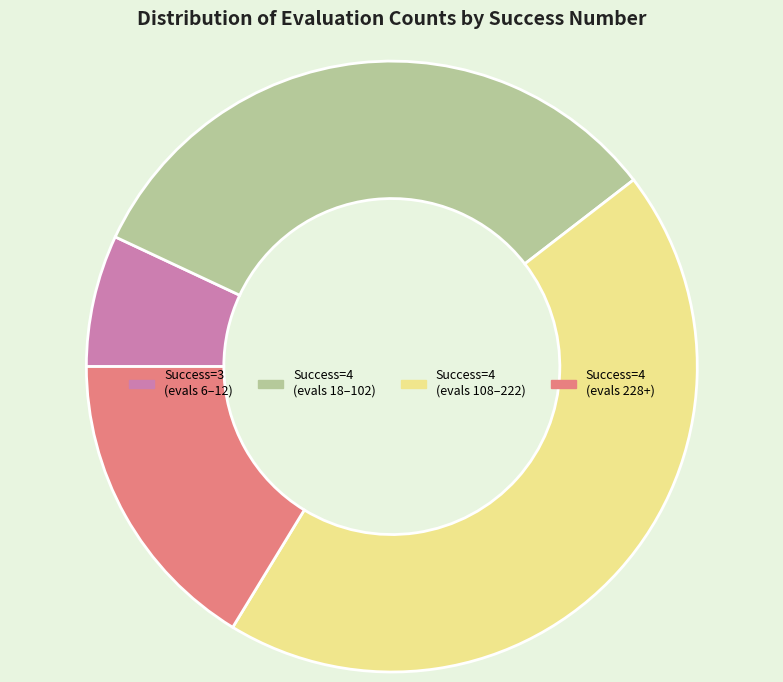

Is it true that Success=4 (evals 108–222) is 44% of the pie?

True